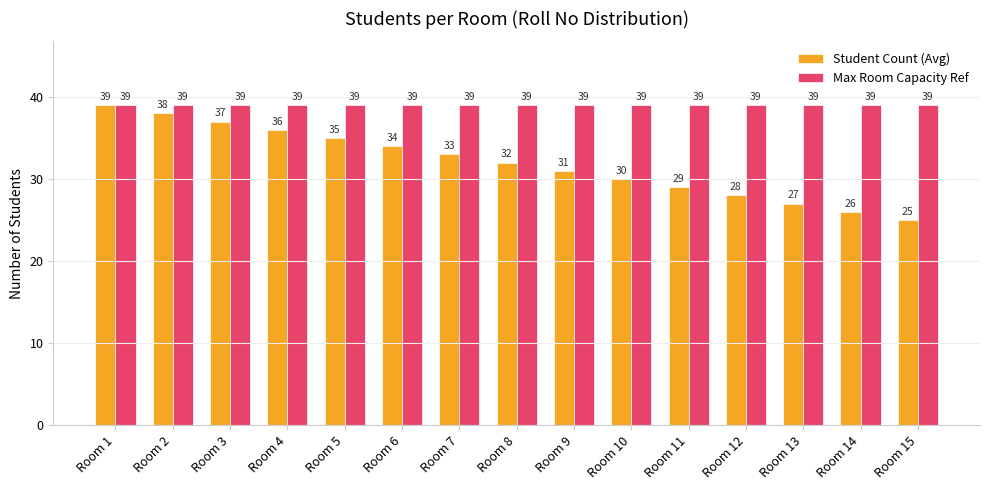

What are all the series names shown in the legend?

Student Count (Avg), Max Room Capacity Ref